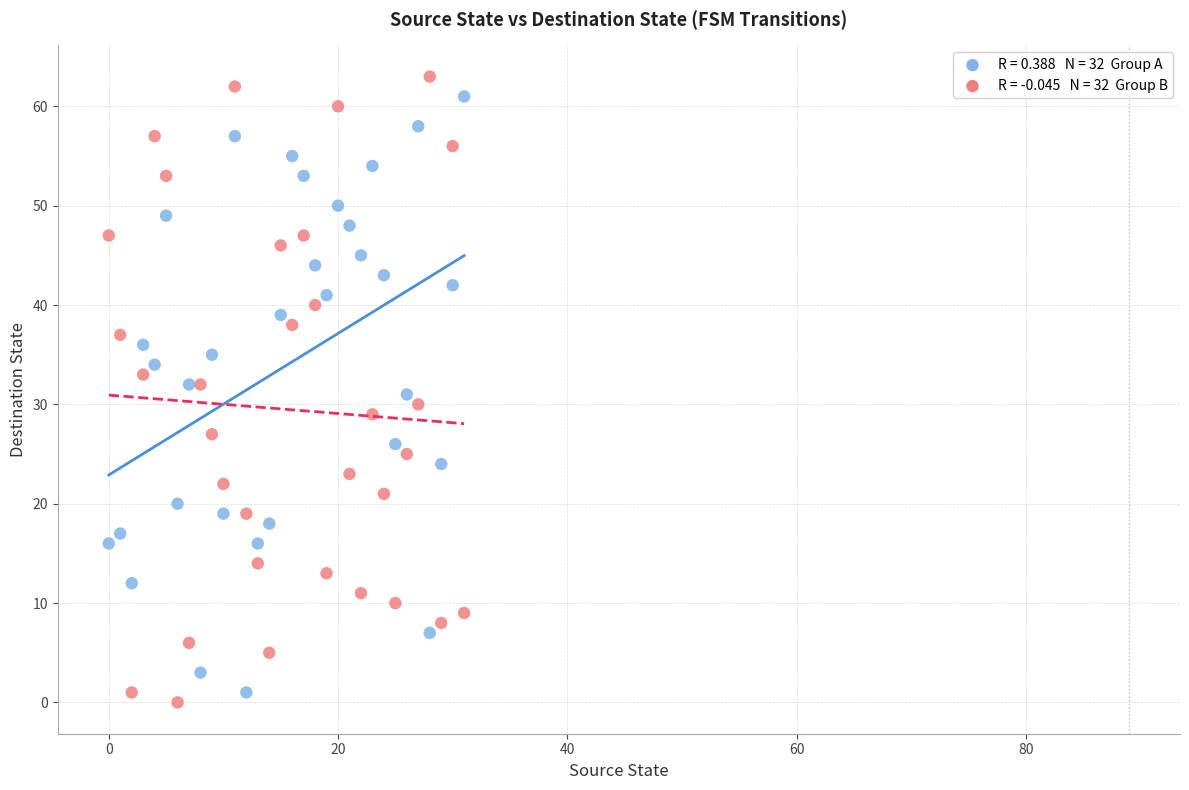

Across all data points, what is the range of Y values (max minus min)?

63